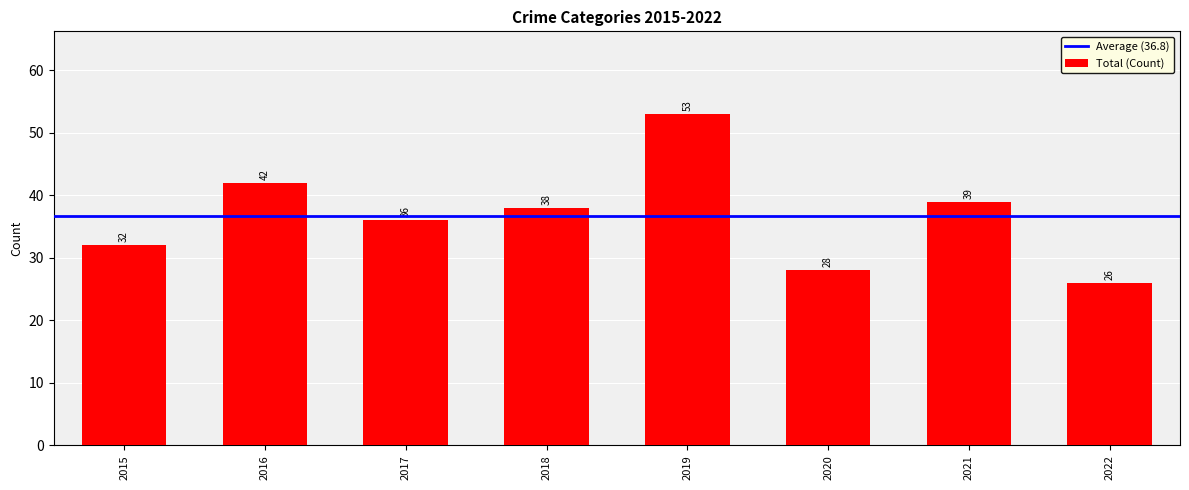

Which label corresponds to the smallest value in the chart?

2022